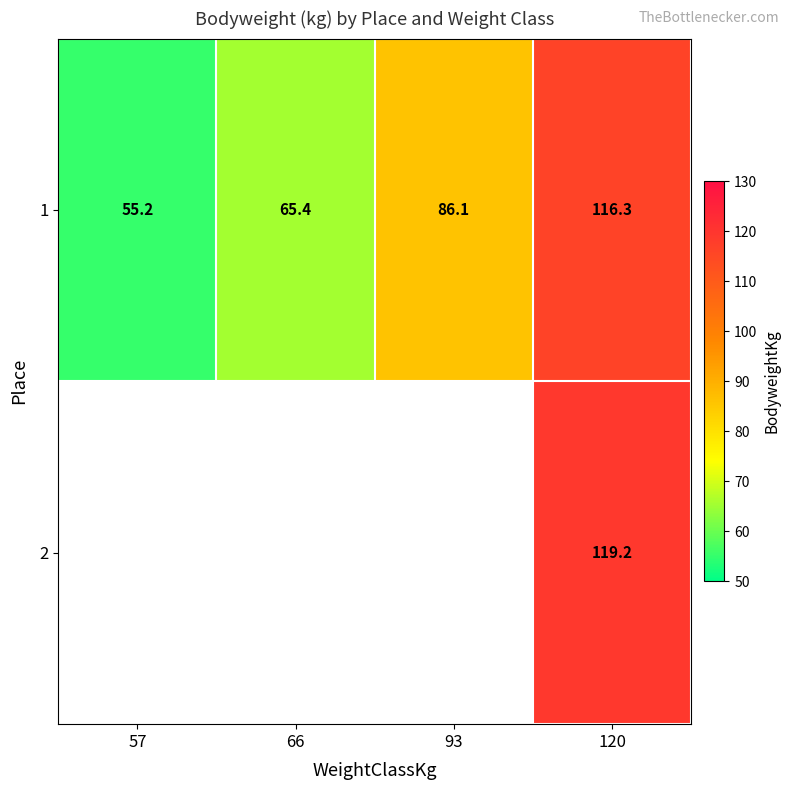

At how many categories does at least one series exceed 70?

2